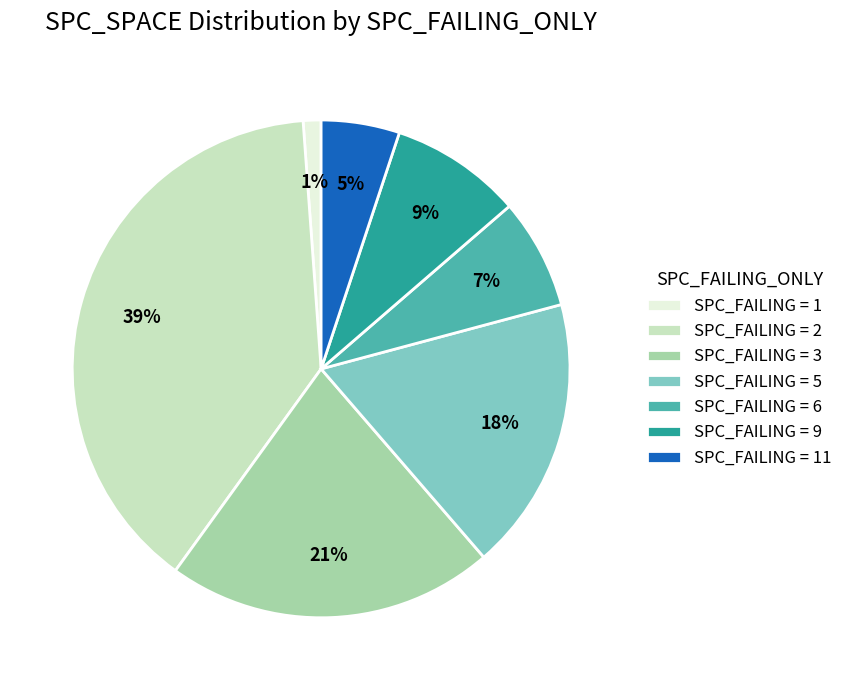

To the nearest percent, what is the average slice percentage?

14%